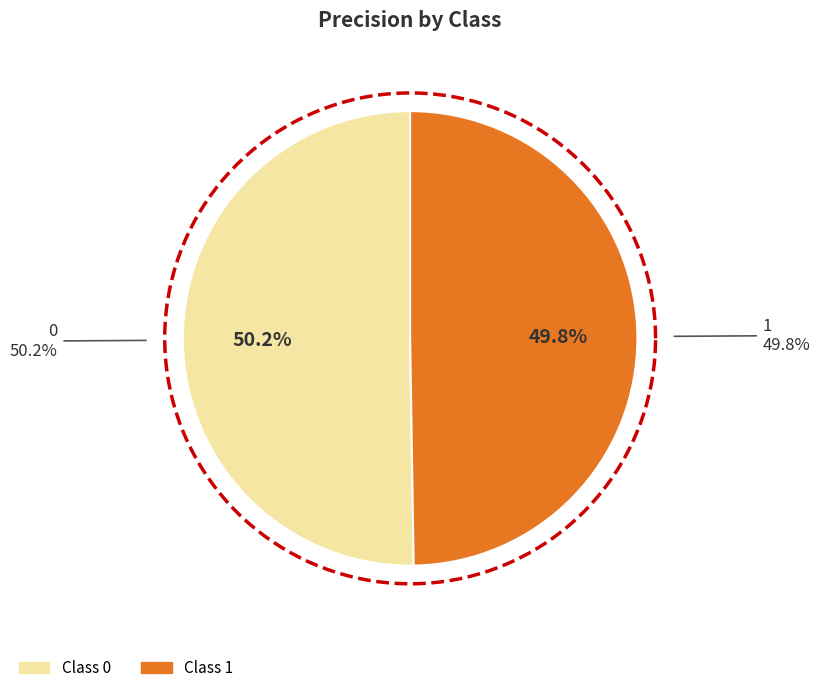

Rank the categories by value from highest to lowest.

0, 1